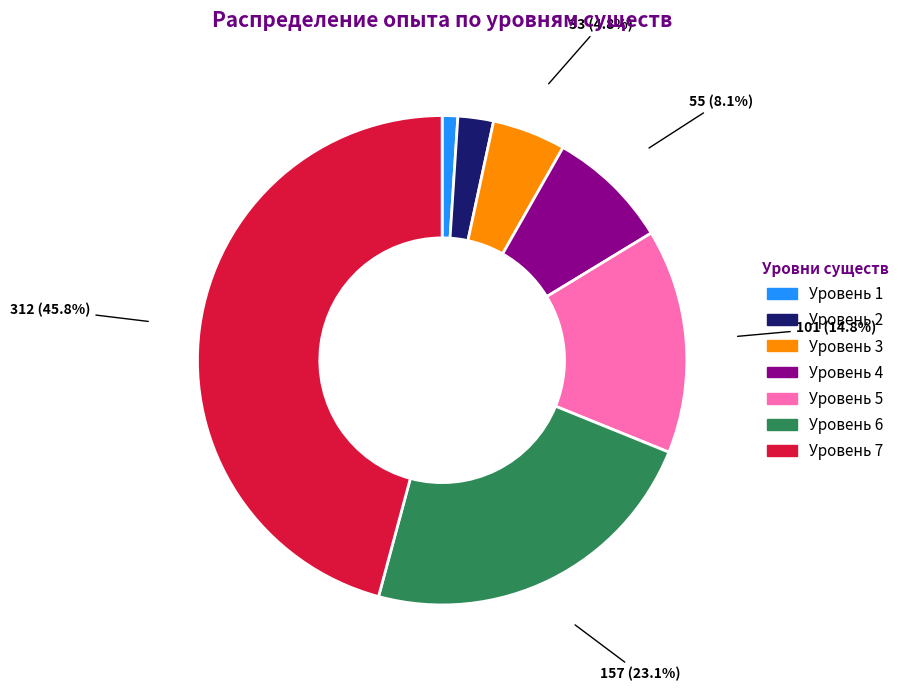

Which slice is the largest?

Уровень 7